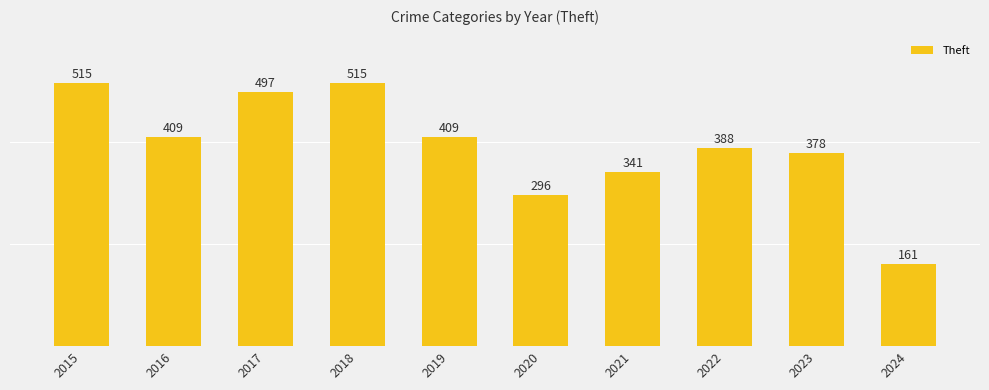

Where does the data first go above 409?

2015